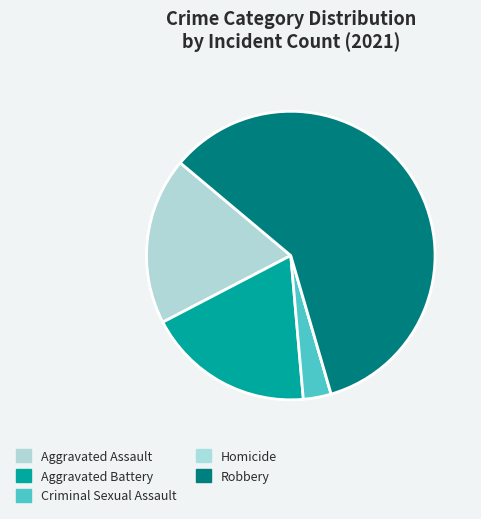

How many slices are in this pie chart?

5